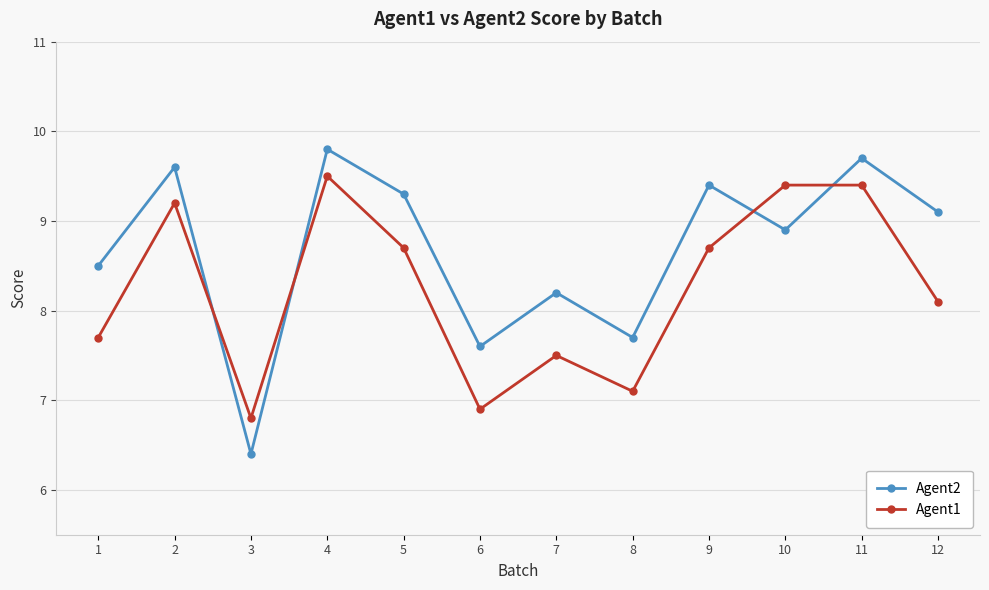

Rank the series by their maximum value, from lowest to highest.

Agent1, Agent2